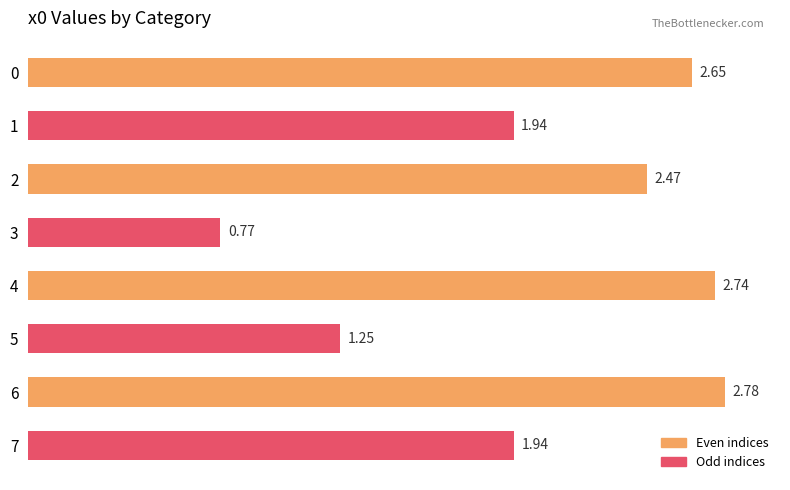

What is the difference between the maximum and minimum values?

2.0